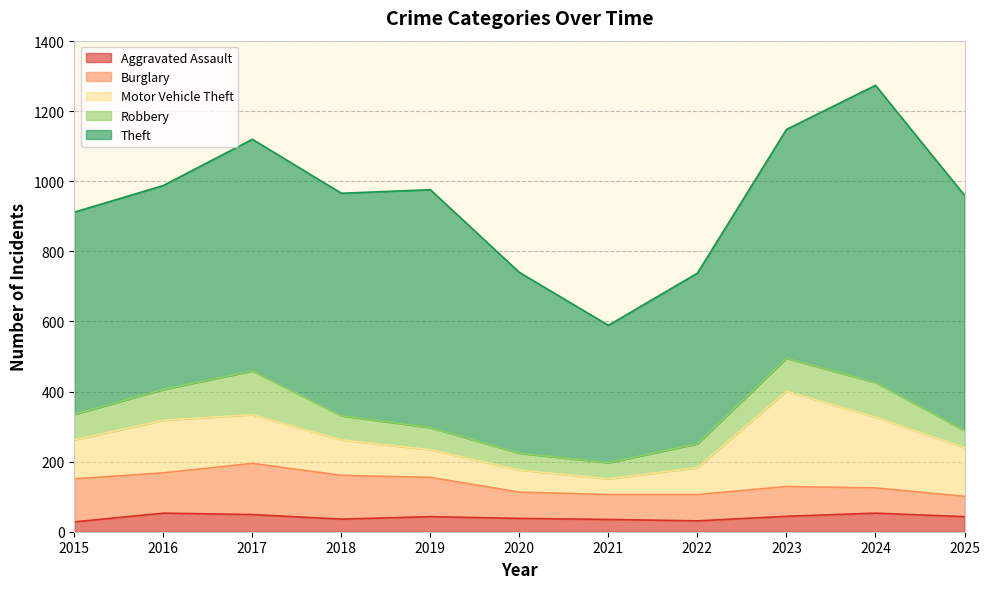

How many lines are shown in the chart?

5